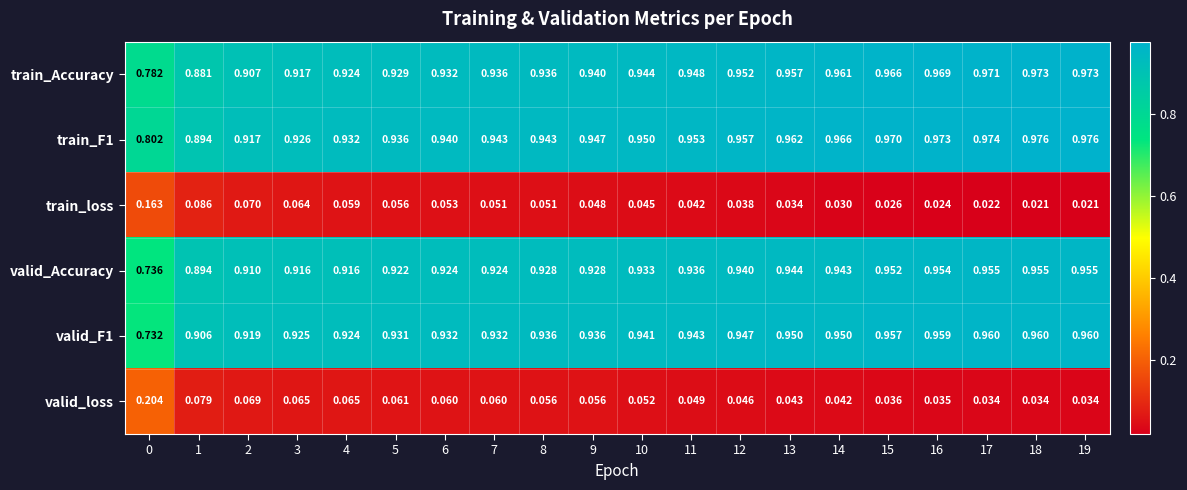

Which series changed the most between 7 and 15?

train_Accuracy